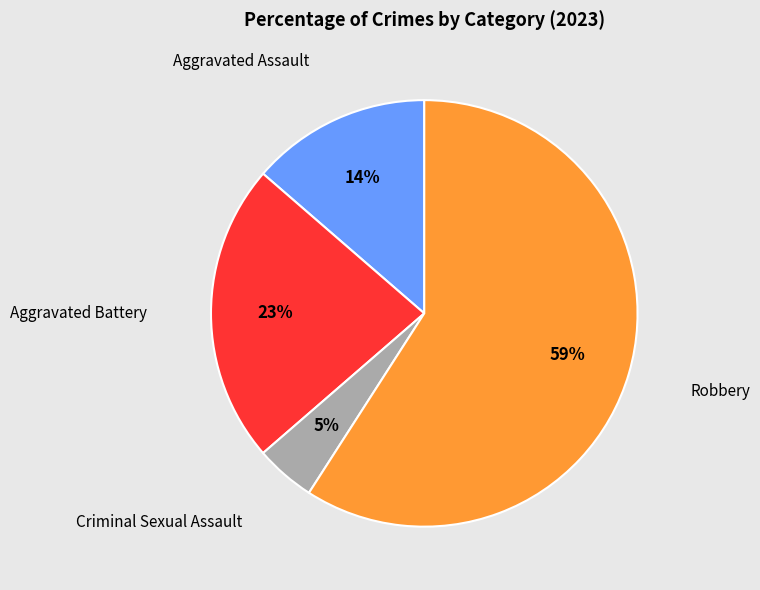

Is there a majority slice in this chart?

Yes